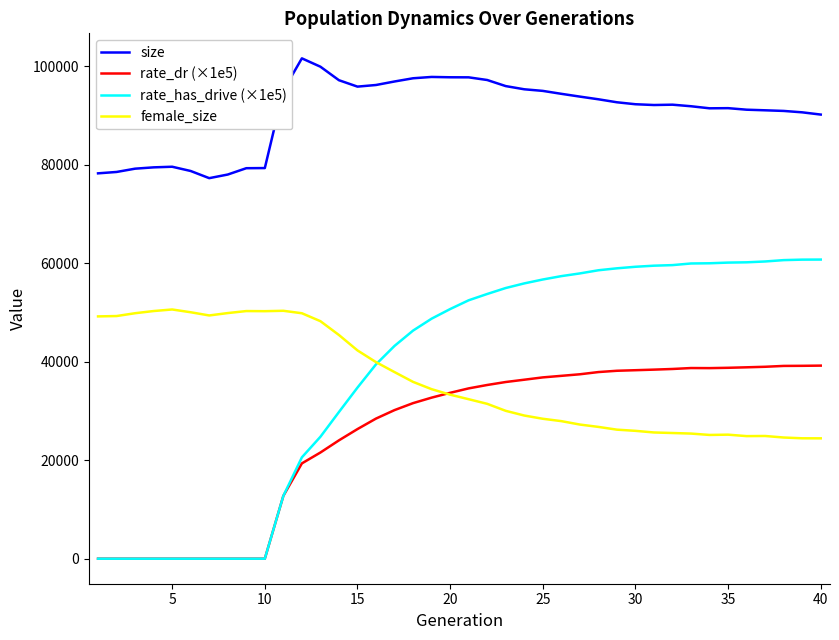

Which series has the largest range (max minus min)?

rate_has_drive (×1e5)